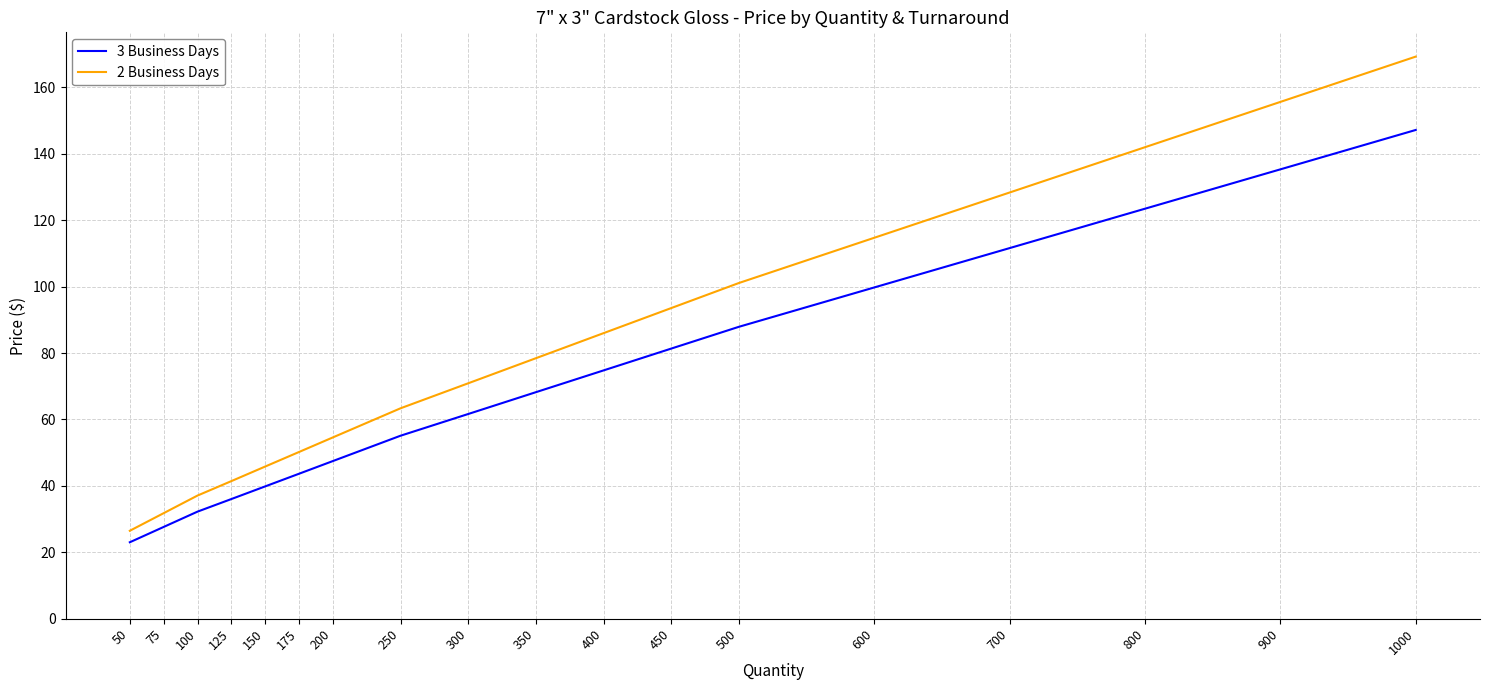

At which category is the sum across all series the highest?

1000